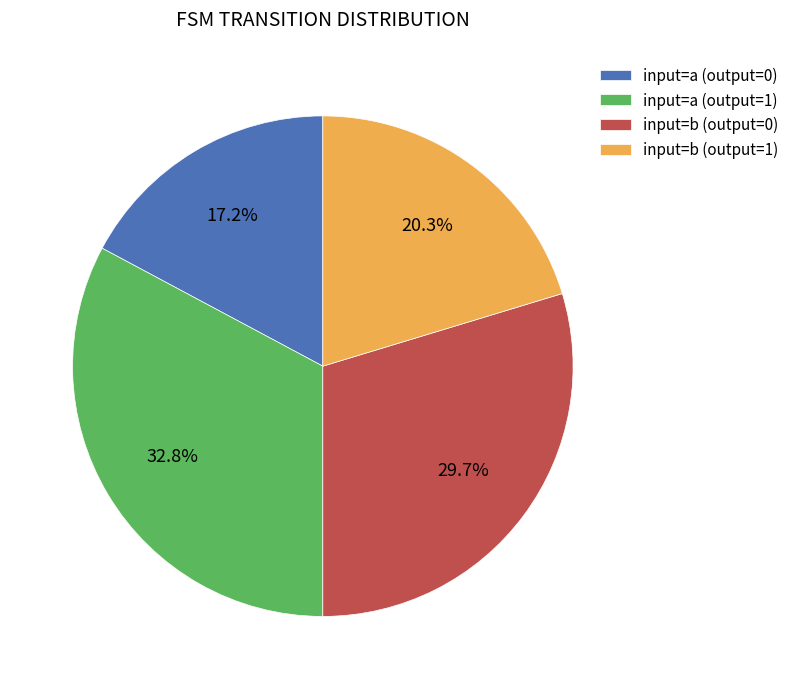

Does input=b (output=1) account for over 50% of the chart?

No